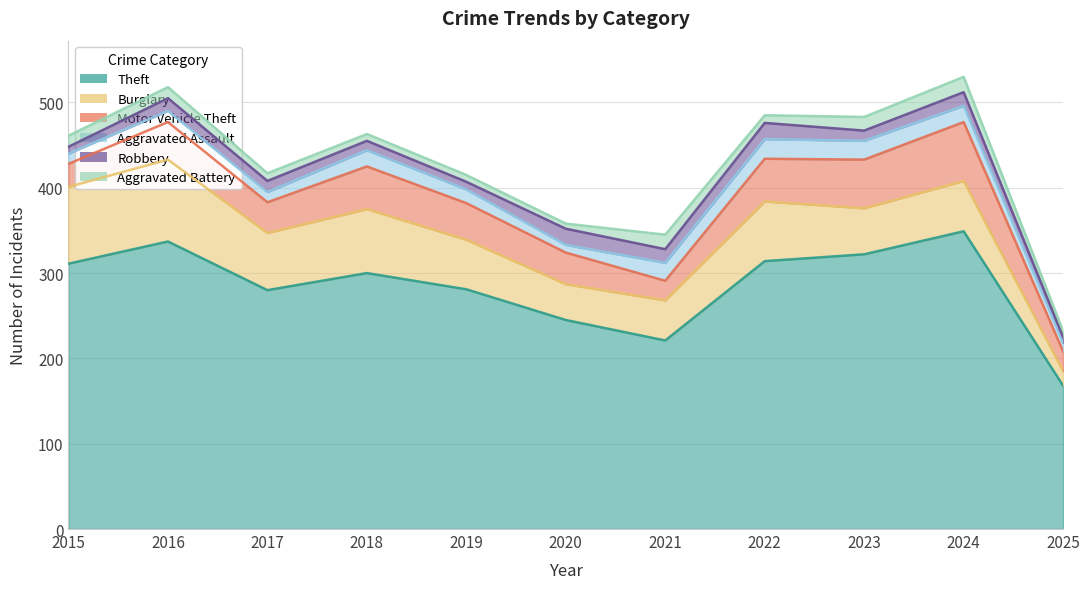

What is the average value of the Burglary series?

61